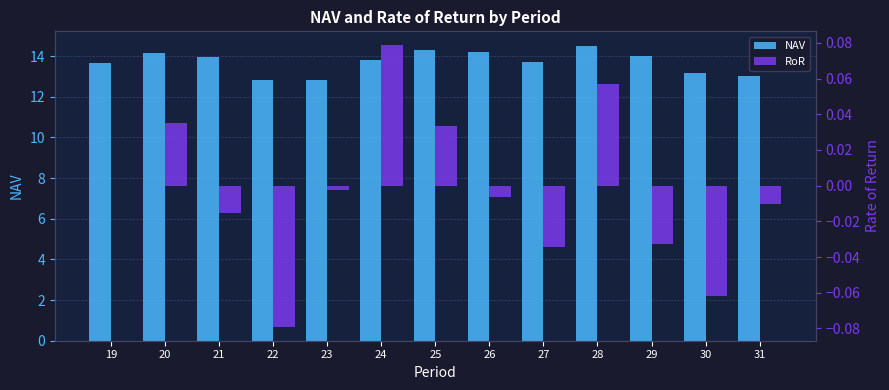

How many positive values does the RoR series have?

4